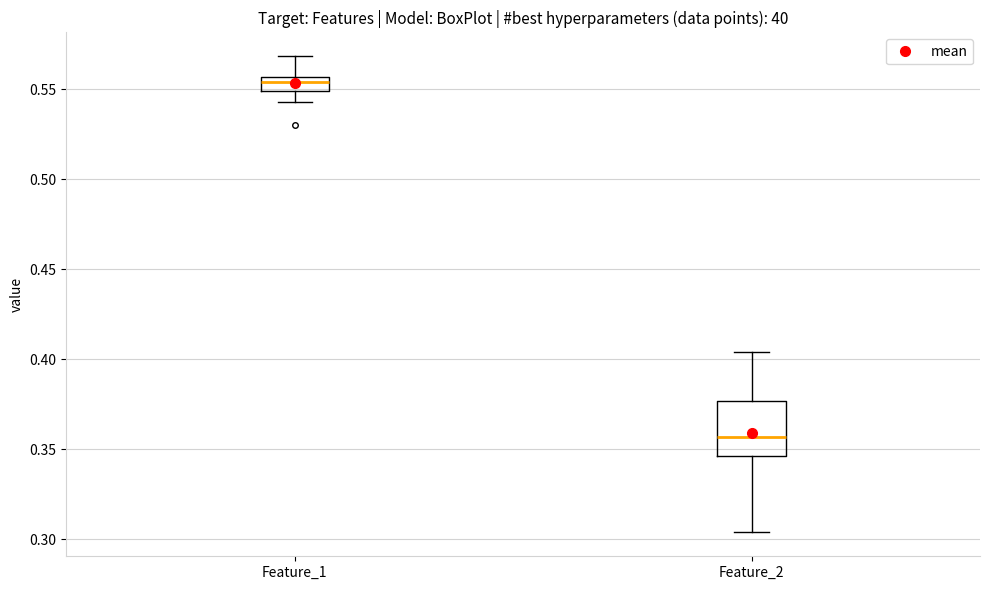

Which box has the lowest median line?

Feature_2